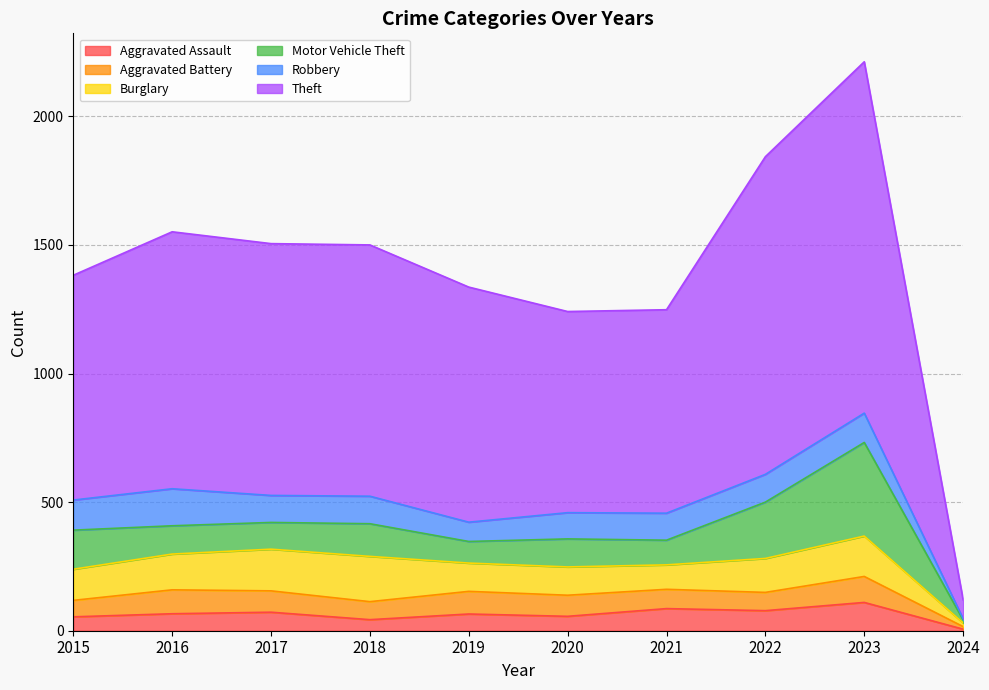

What is the smallest value displayed?

5